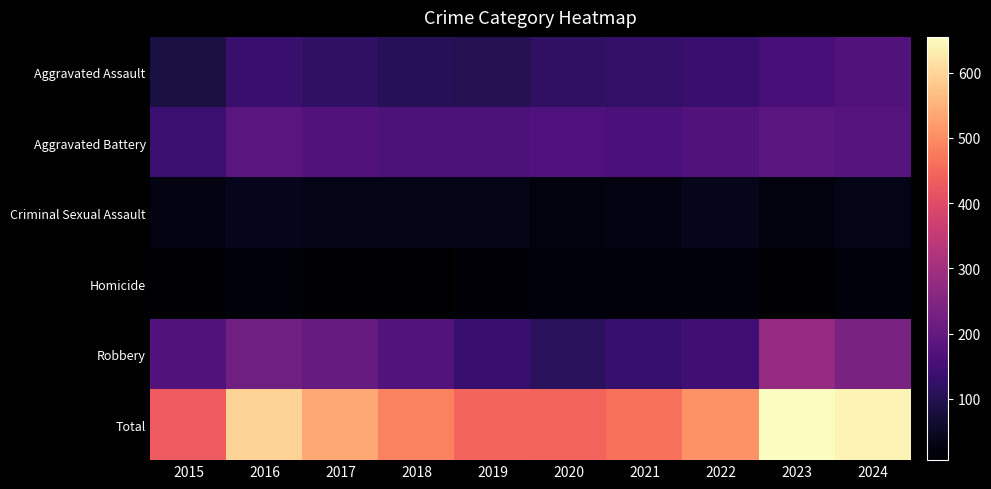

Which series changed the most between 2016 and 2022?

Total